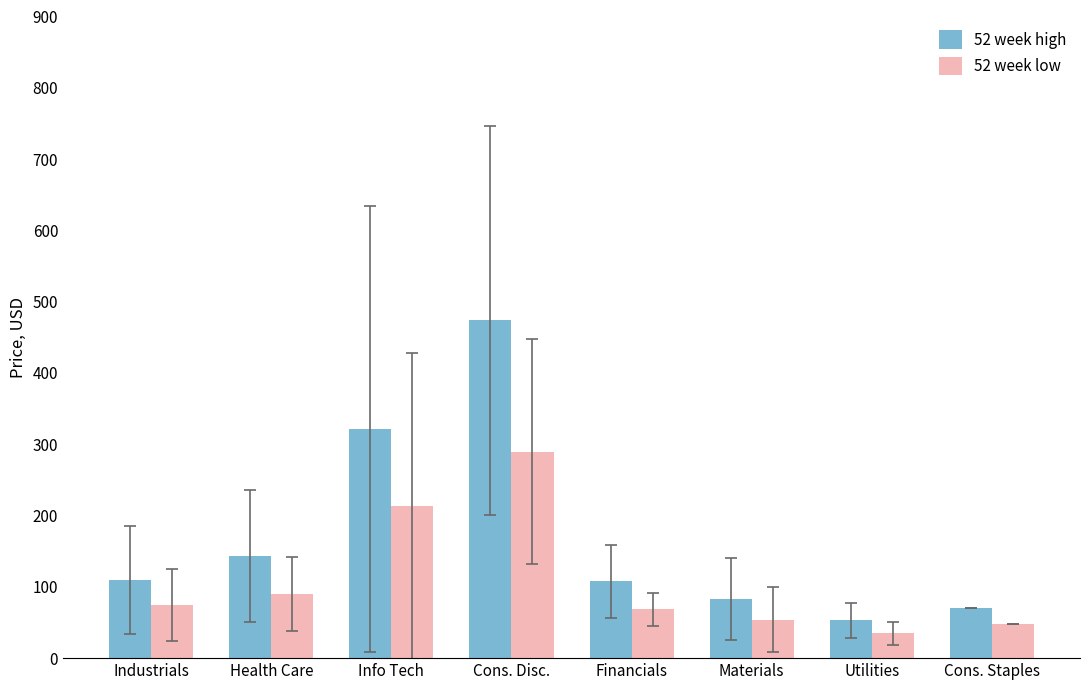

What is the highest value of the 52 week low series?

289.6